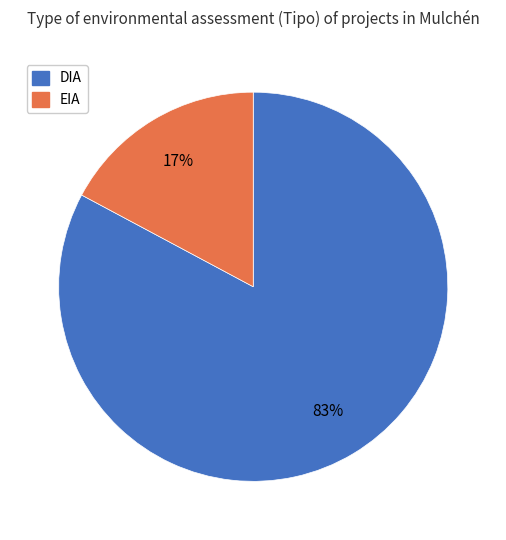

Count the number of slices in the pie.

2